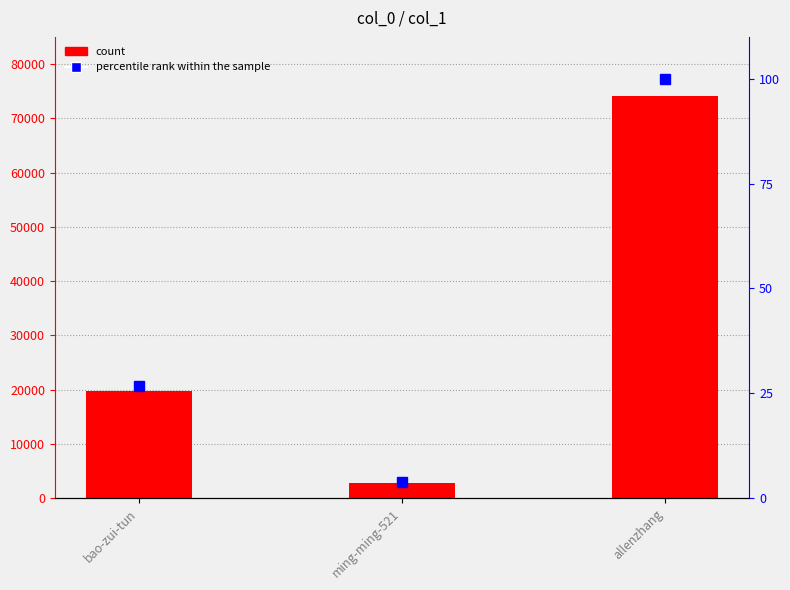

At which category does the chart reach its minimum across all series?

ming-ming-521